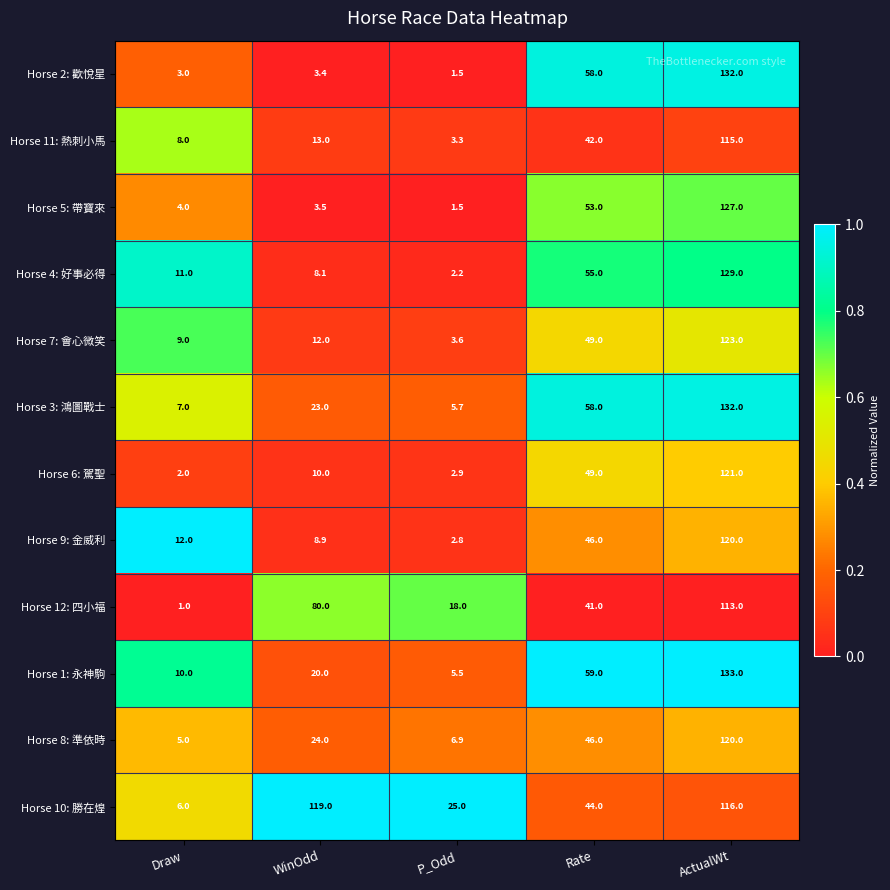

Read the Horse 2: 歡悅星 value at Draw.

3.0